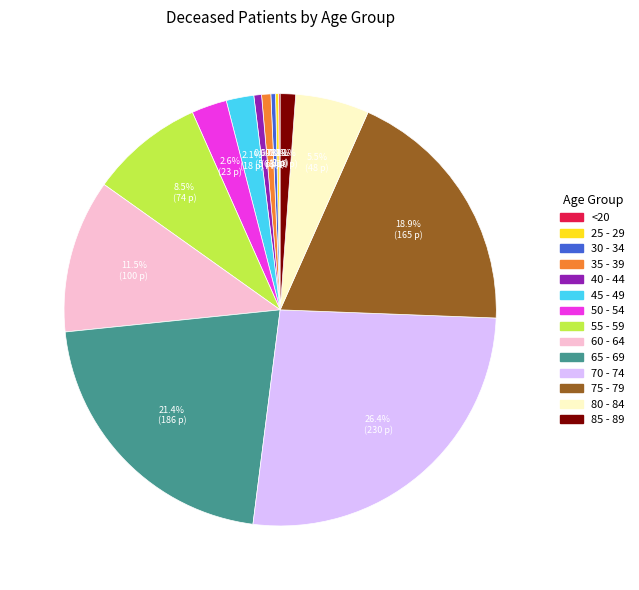

Is there any slice that represents more than half of the pie?

No